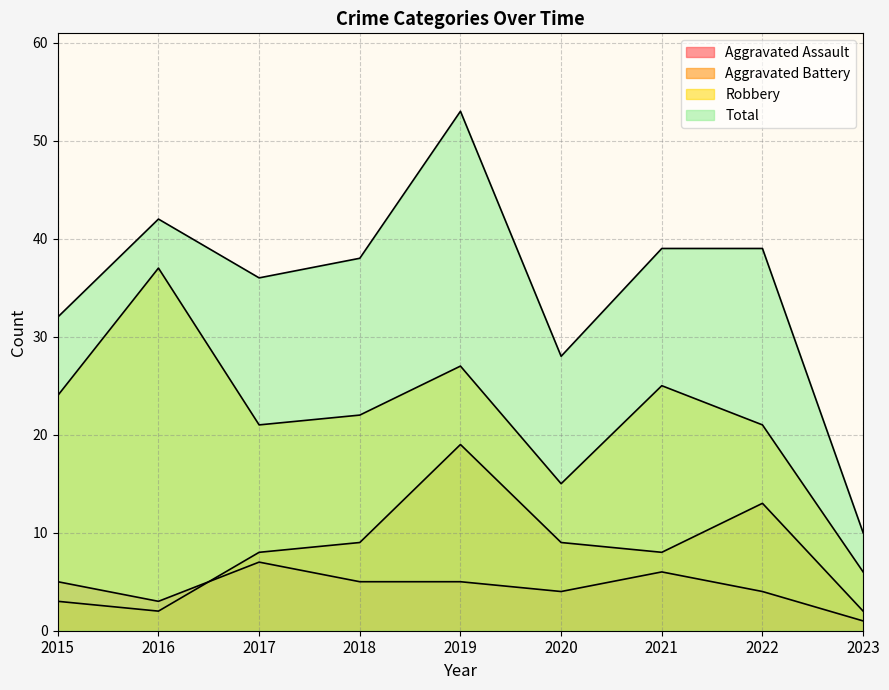

At 2021, list the series in order from smallest to largest.

Aggravated Assault, Aggravated Battery, Robbery, Total